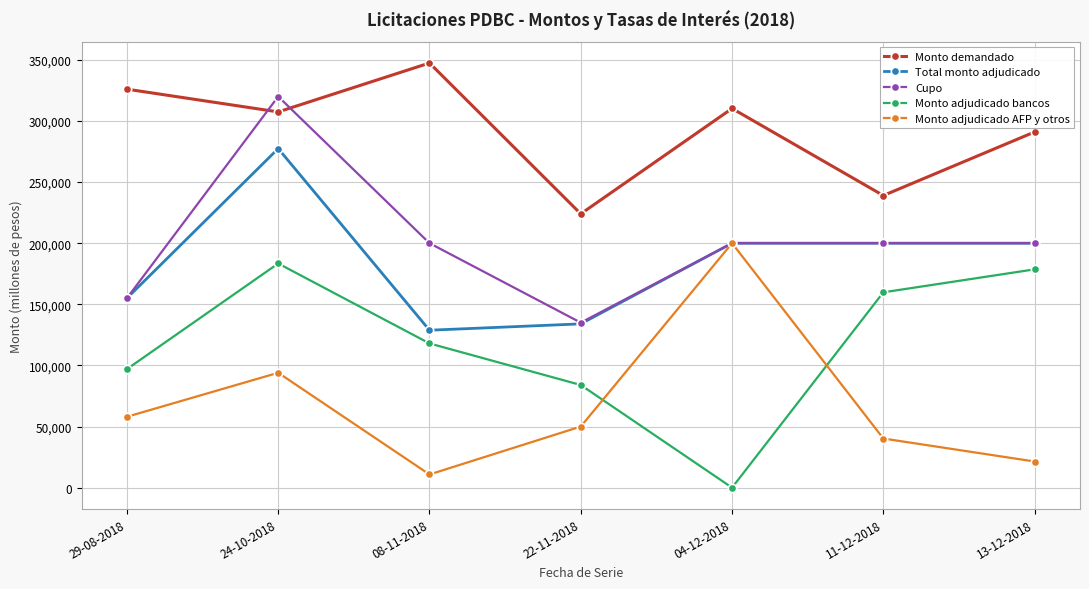

At which category does the chart reach its minimum across all series?

04-12-2018